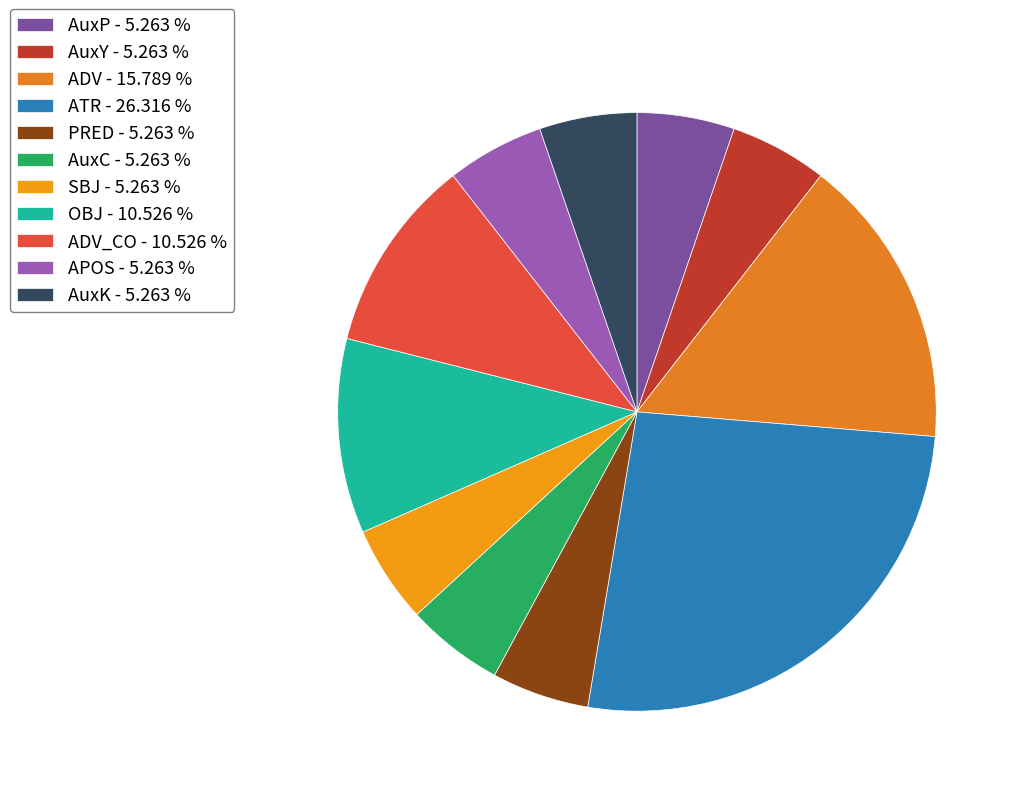

Count the number of slices in the pie.

11